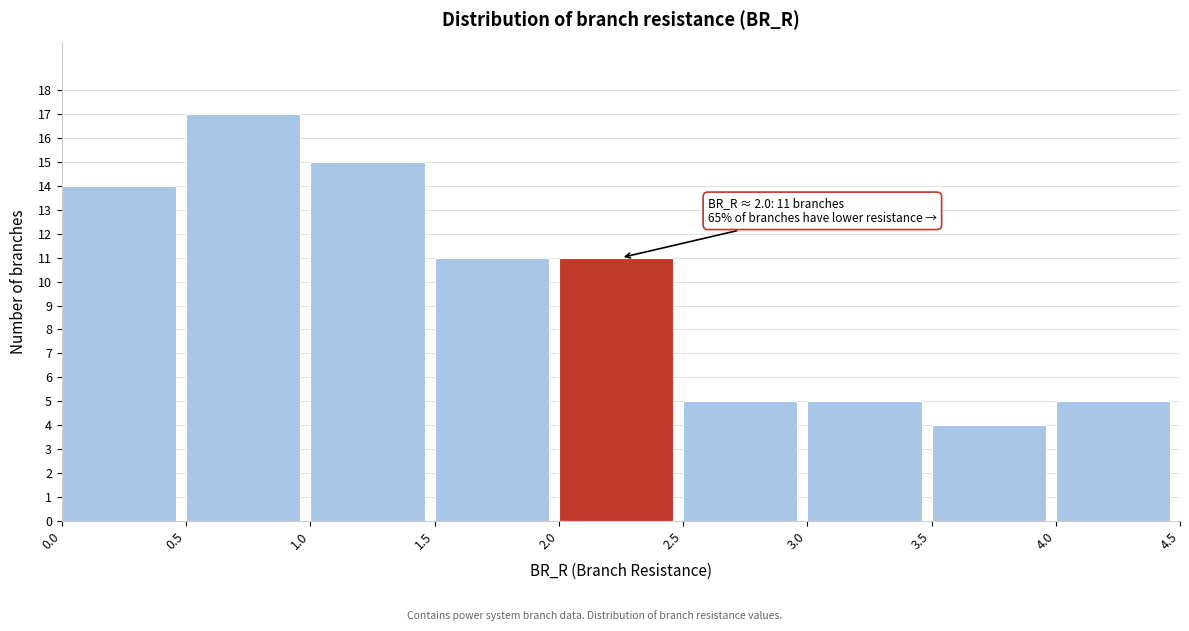

Over which range of the x-axis is the bar tallest?

0.5 to 1.0